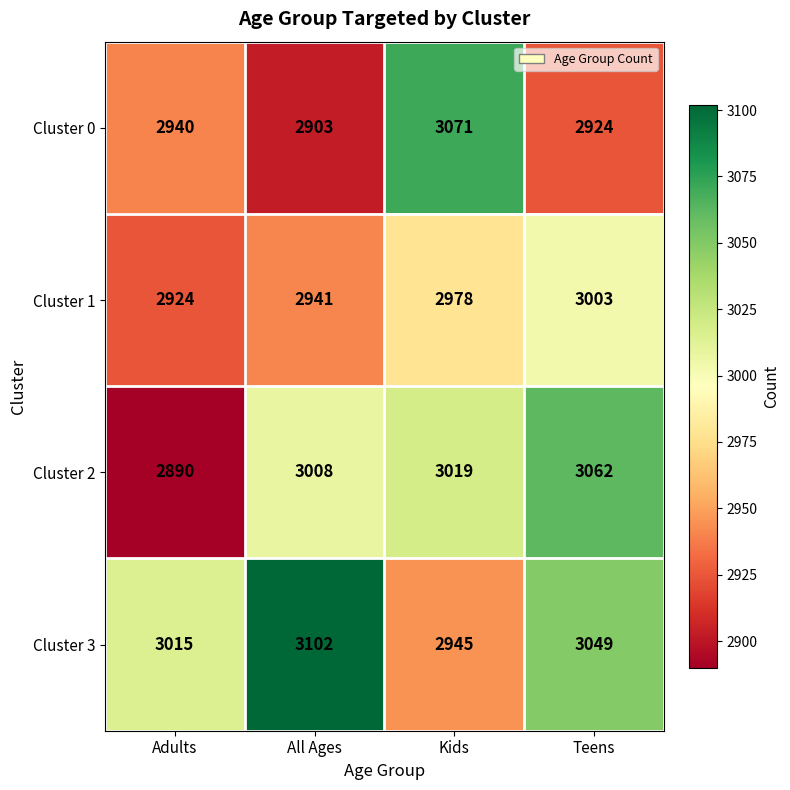

Which series has the widest spread of values?

Cluster 2